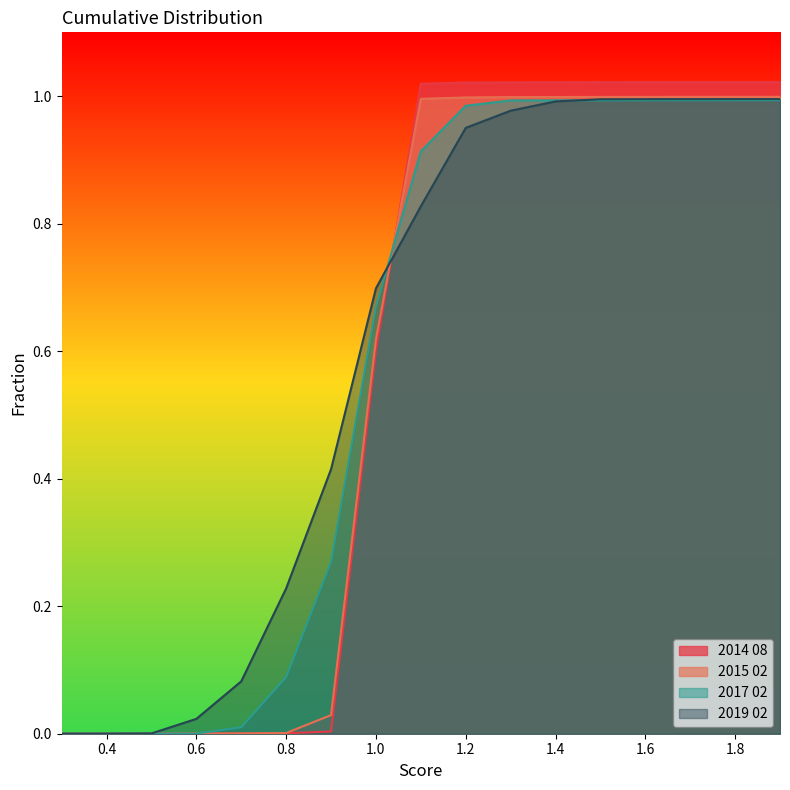

True or false: 2014 08 has more than 0 interior local peaks.

False